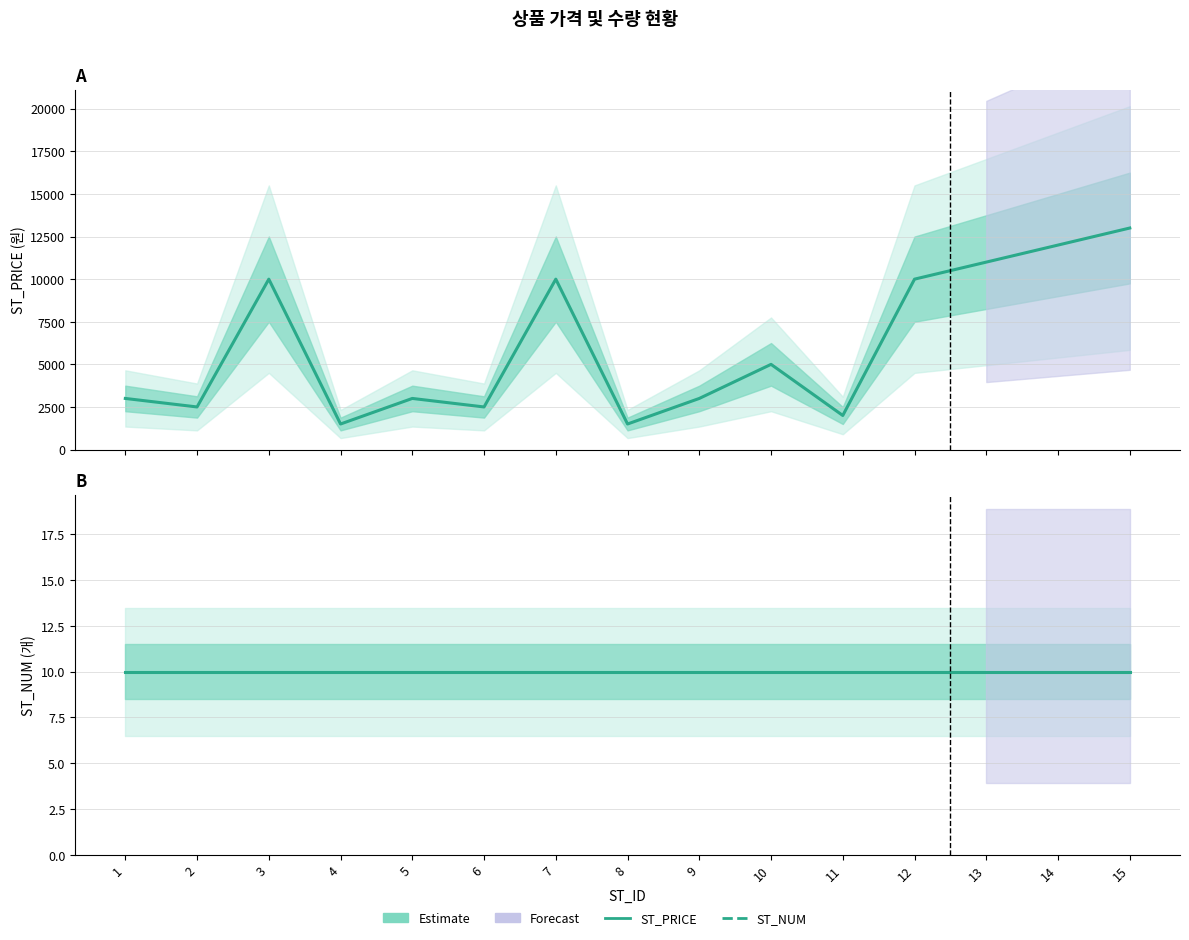

How many values in the ST_PRICE (Estimate) series are below 3000?

5